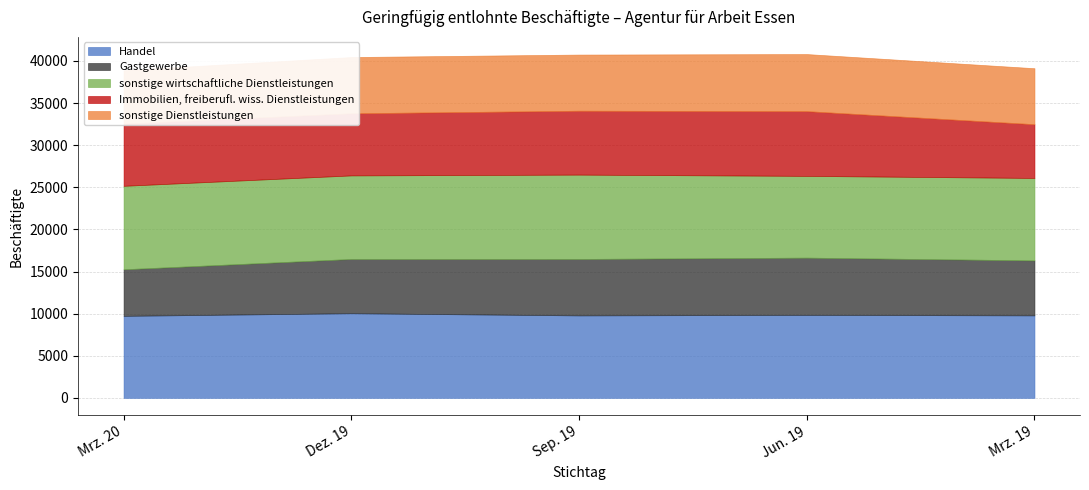

What position from the right is Sep. 19?

3